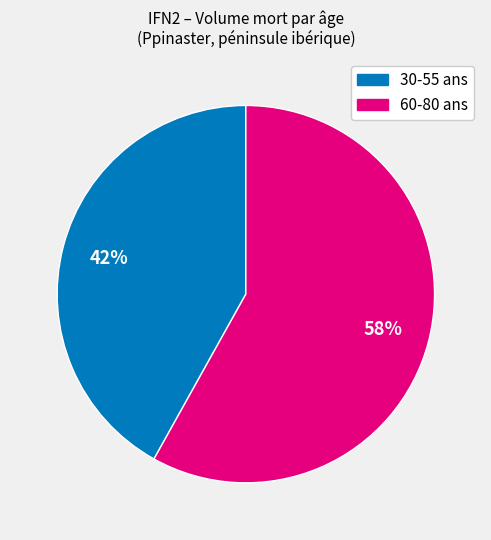

Does any single category account for the majority?

Yes